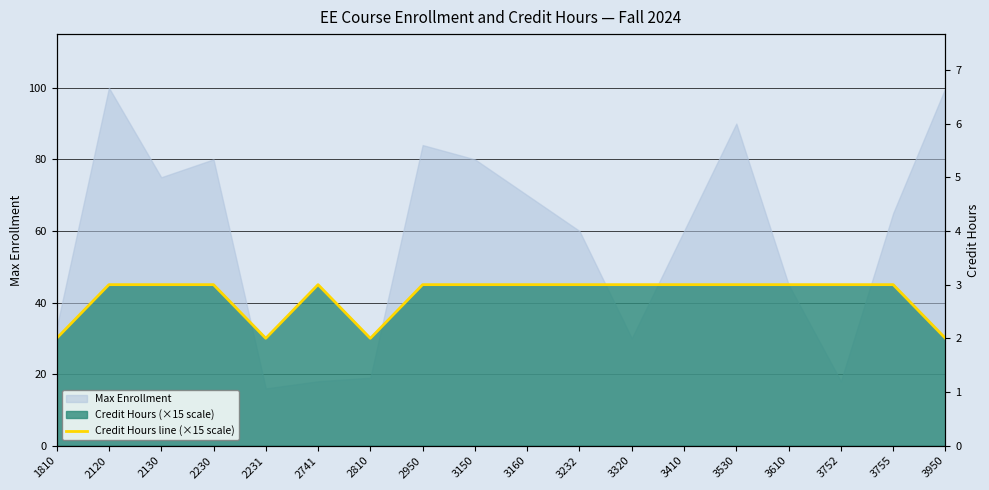

What is the value of the 15th point from the left?

45